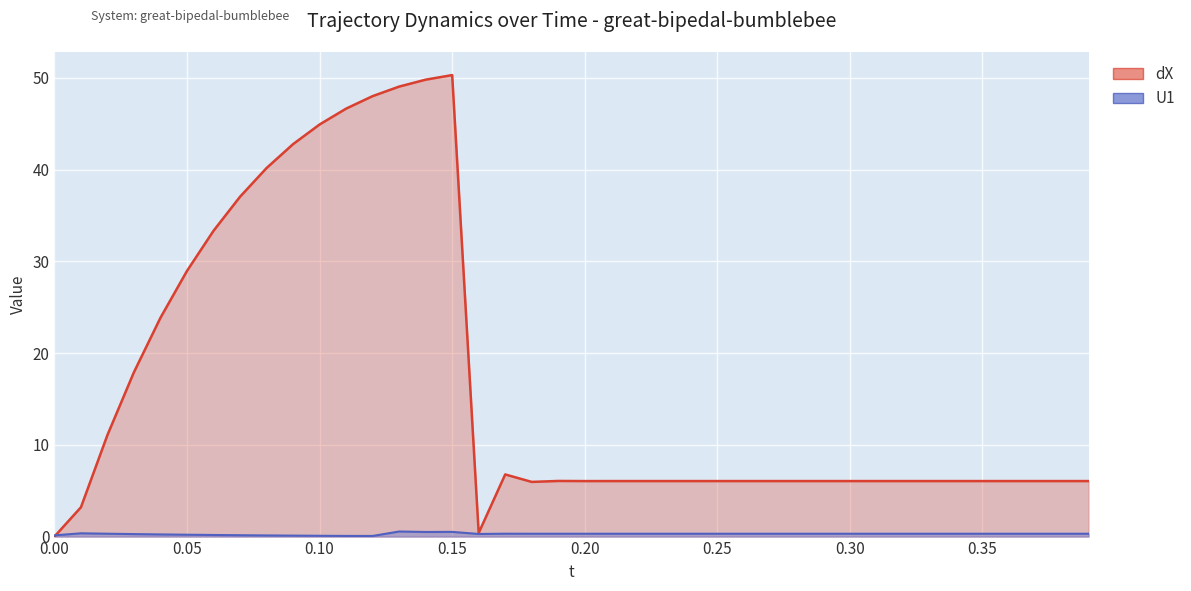

At which label is dX closest to 25?

0.04